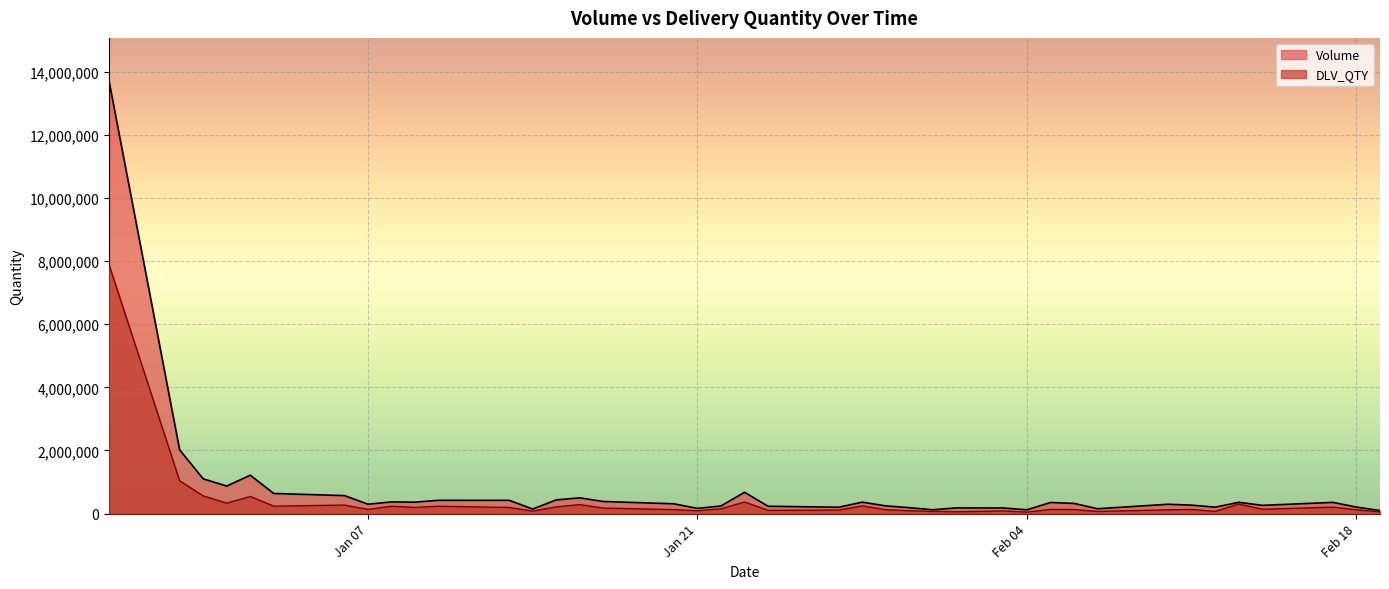

What is the greatest value displayed?

13703609